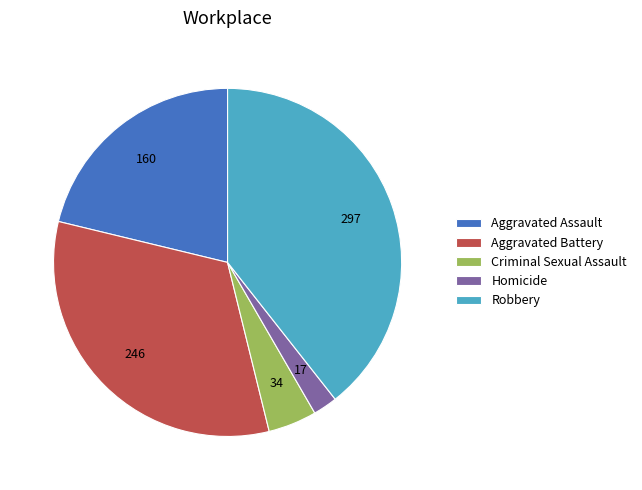

Count the number of slices in the pie.

5